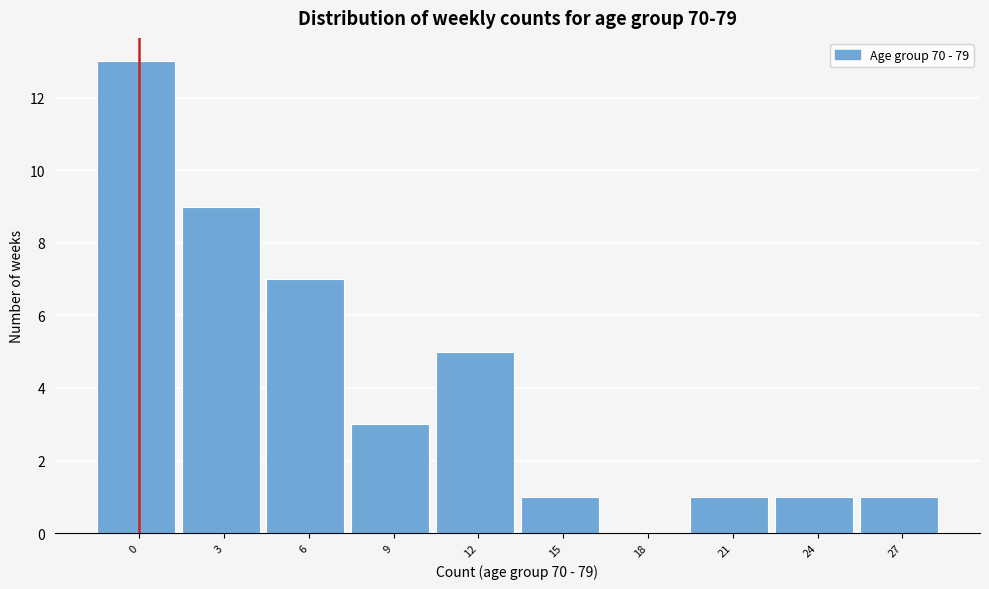

Reading left to right, list all the values displayed in this chart.

0=13	3=9	6=7	9=3	12=5	15=1	18=0	21=1	24=1	27=1